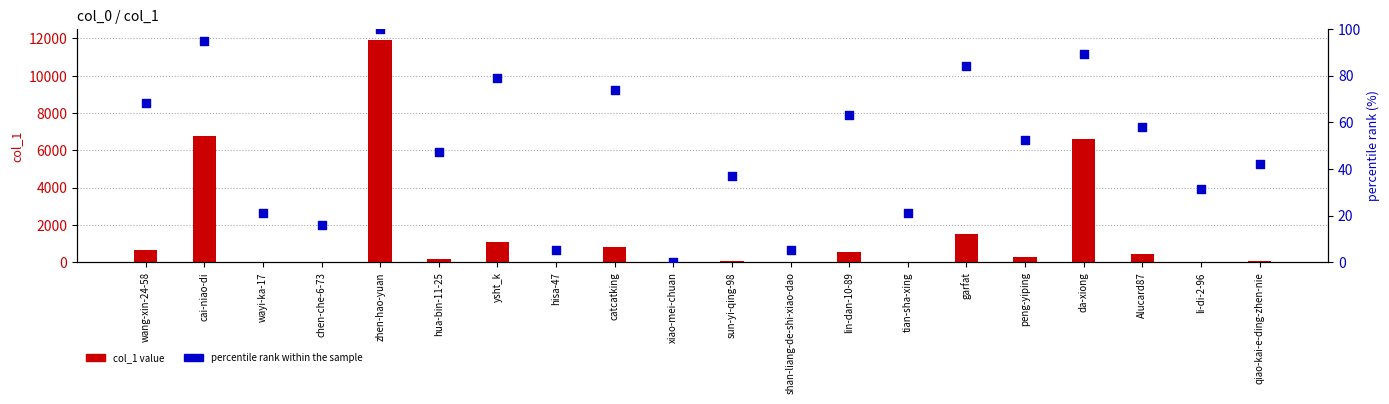

What are all the series names shown in the legend?

col_1 value, percentile rank